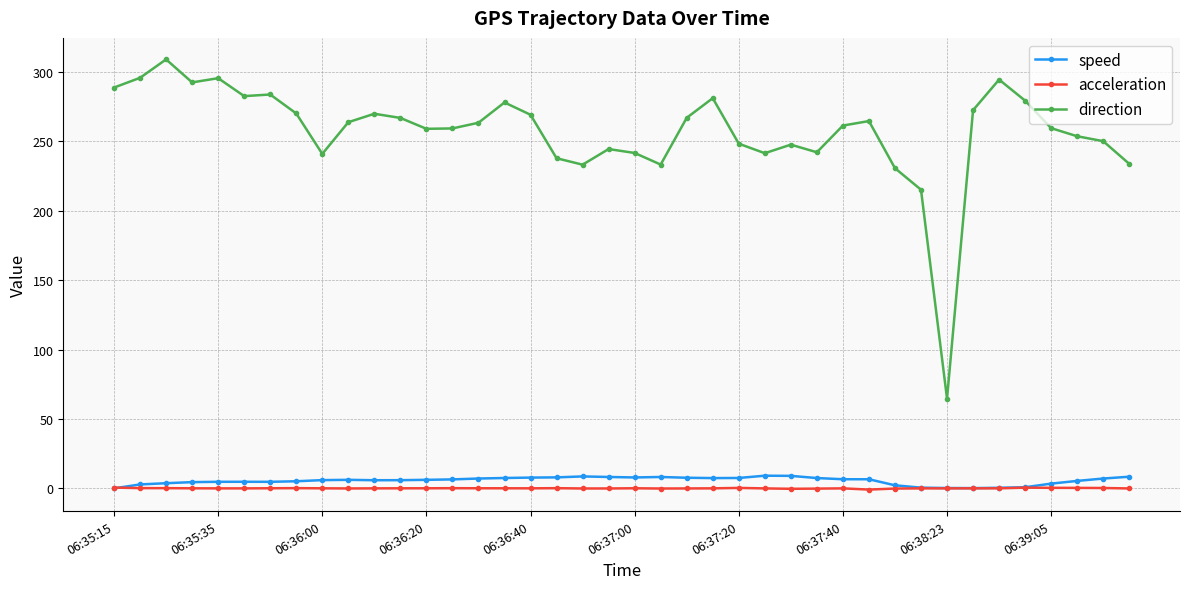

What is the highest value of the direction series?

308.9